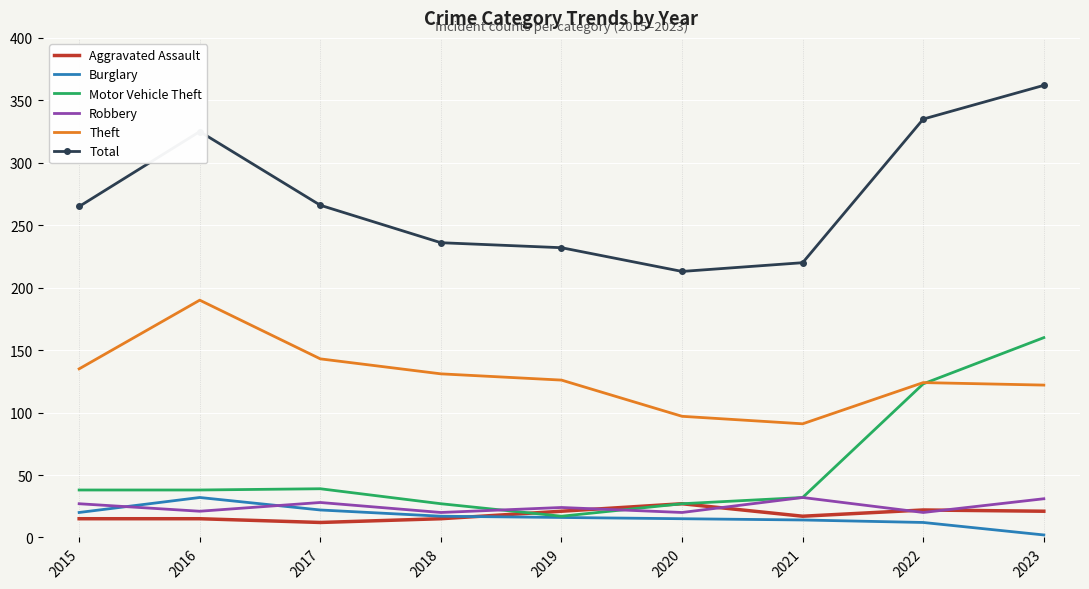

The value of Aggravated Assault at 2018 is 15. True or false?

True